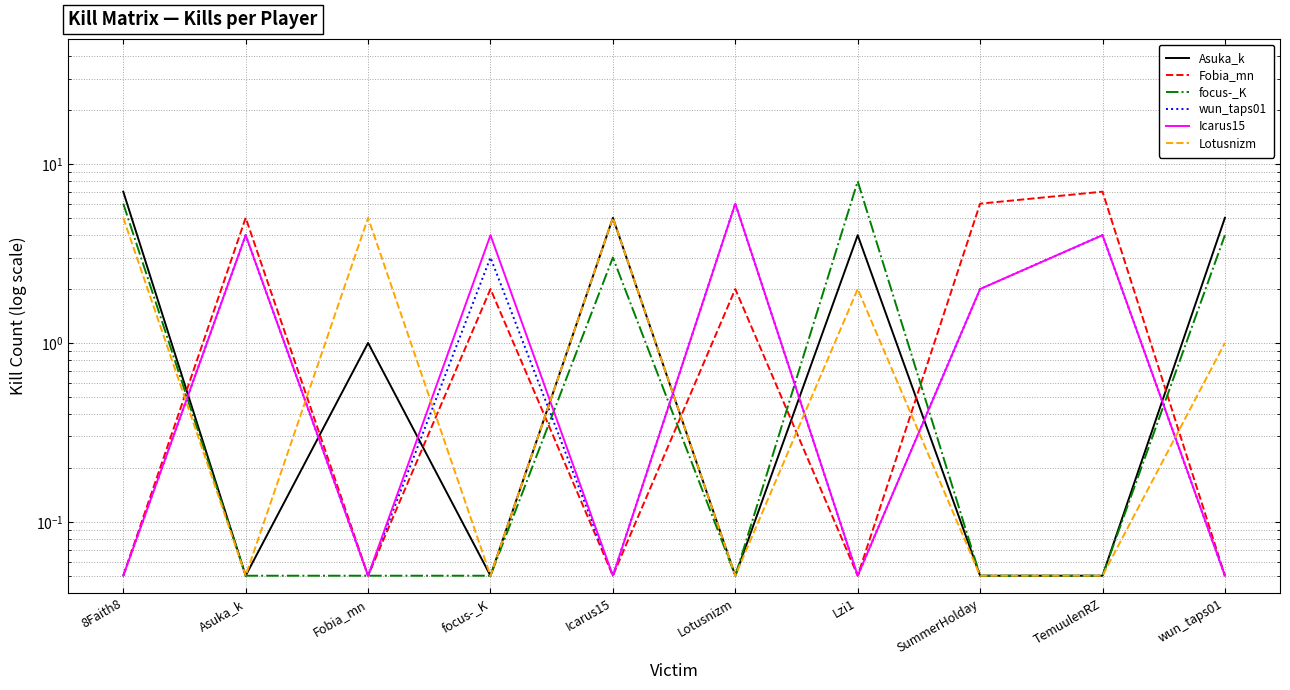

The Icarus15 series shows 4.0 at TemuulenRZ. True or false?

True